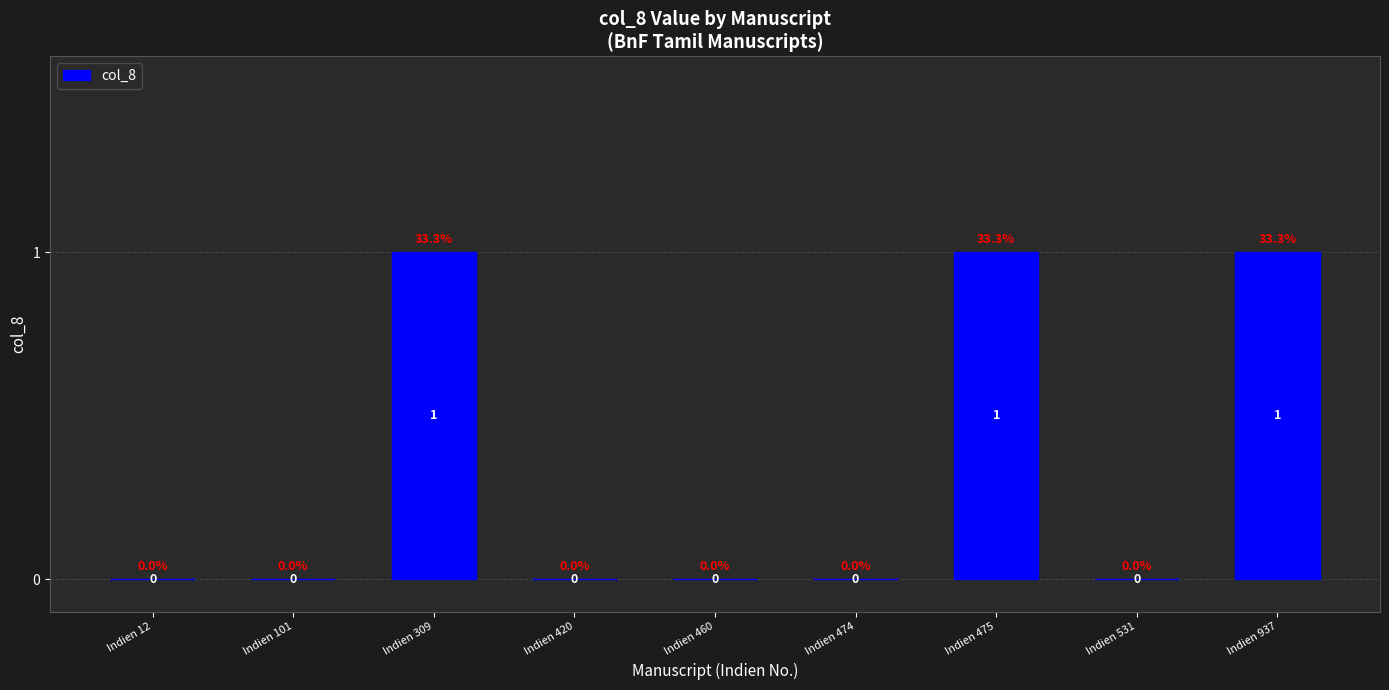

What is the sum of all values?

3